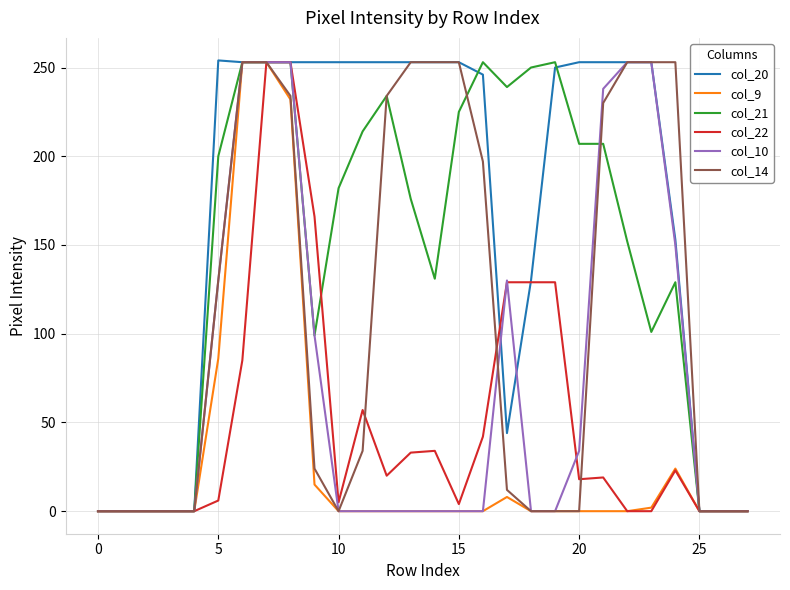

Which series has the largest total across all categories?

col_20